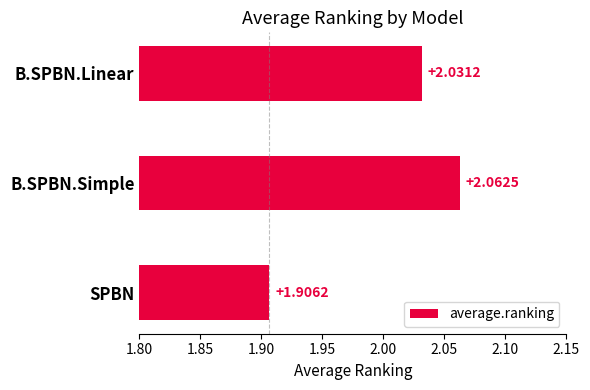

What is the label of the 1st bar from the bottom?

SPBN